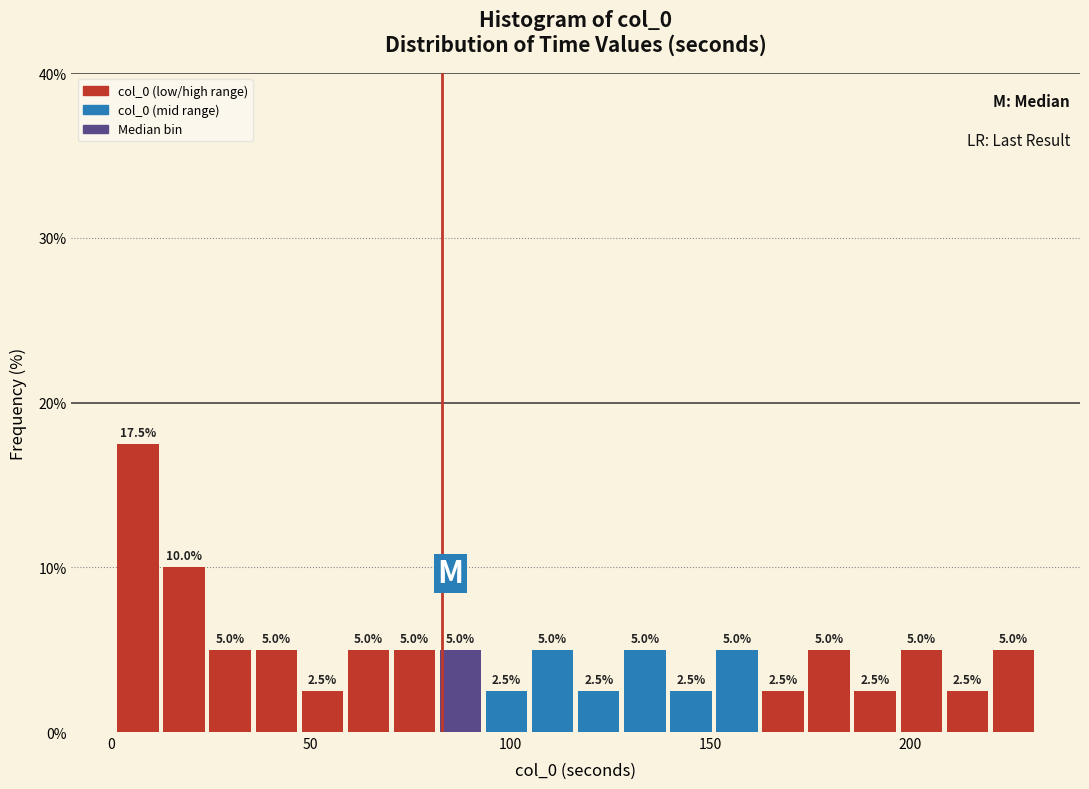

Read against the x-axis, roughly where is the centre of the tallest bar?

5